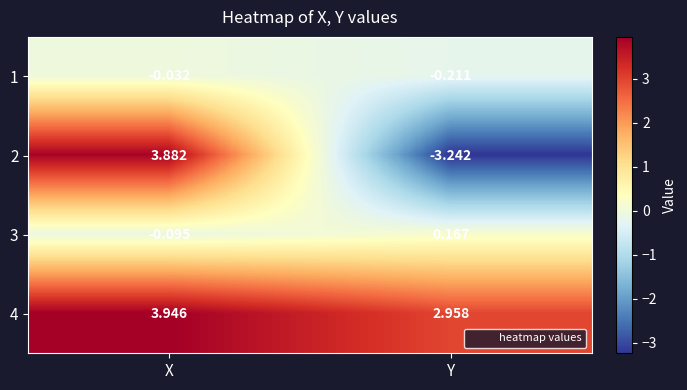

Rank the categories by 3 value from highest to lowest.

Y, X